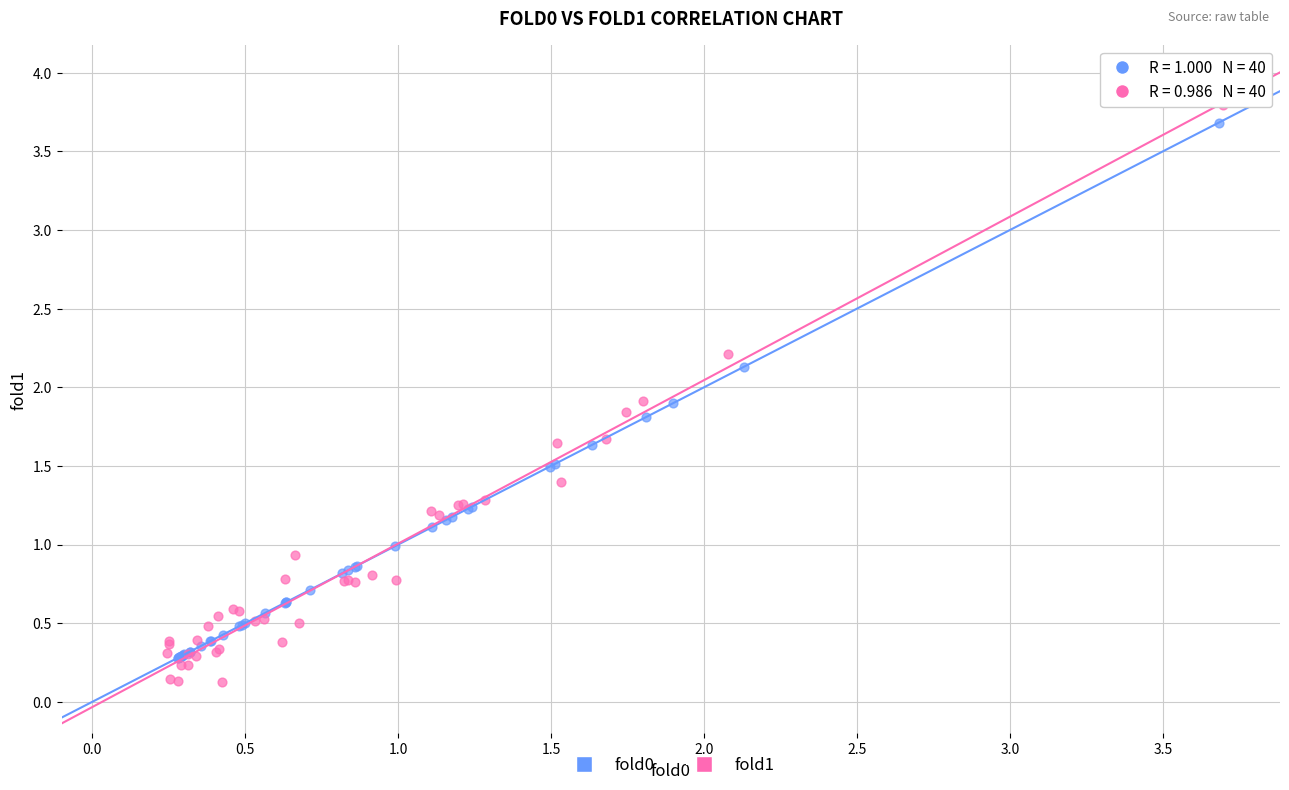

Which series has the largest Y range (max minus min)?

fold1